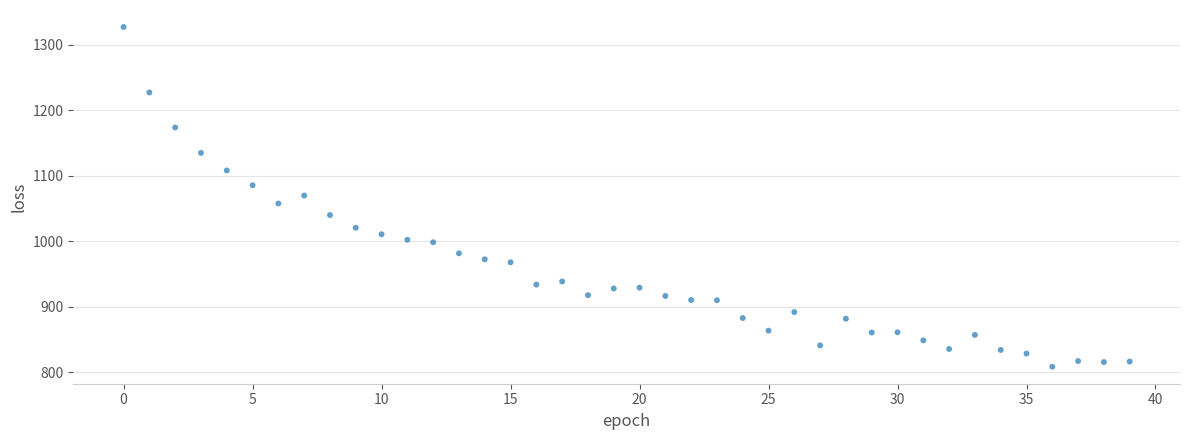

What is the range of Y values (max minus min)?

518.7